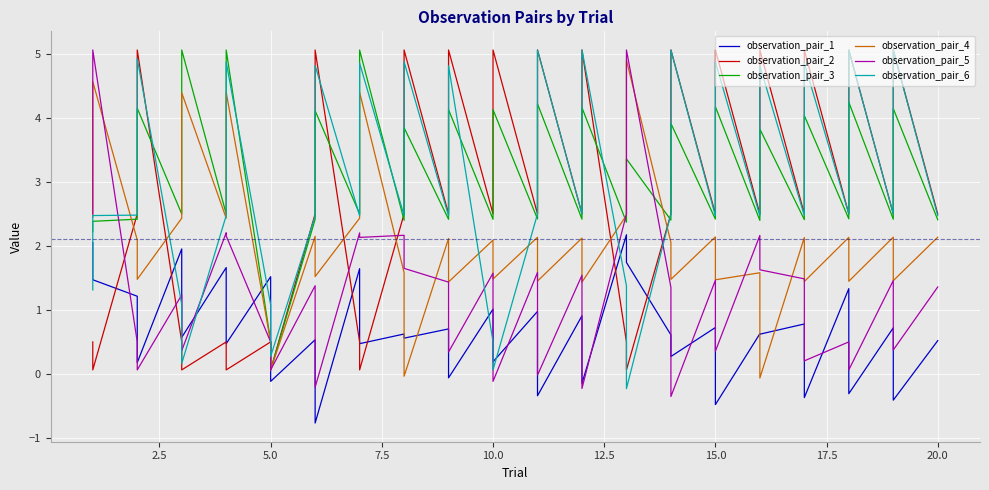

True or false: observation_pair_3 has more than 2 interior local peaks.

True